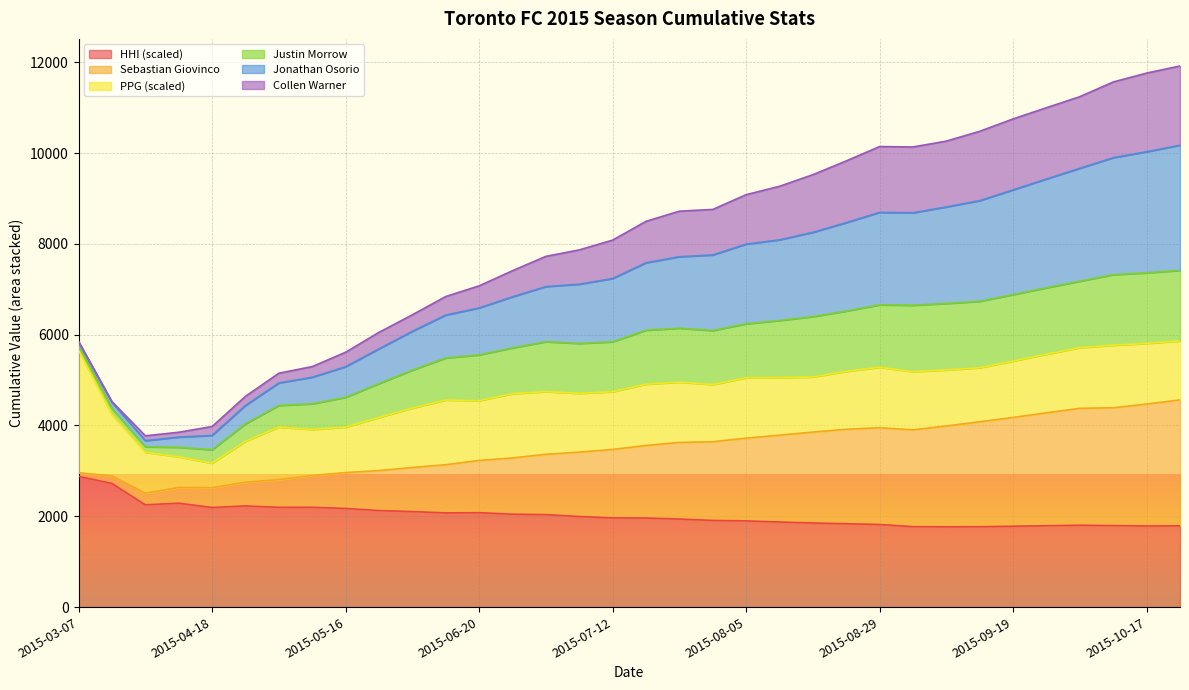

In HHI, how many points are lower than both neighbors (excluding endpoints)?

6